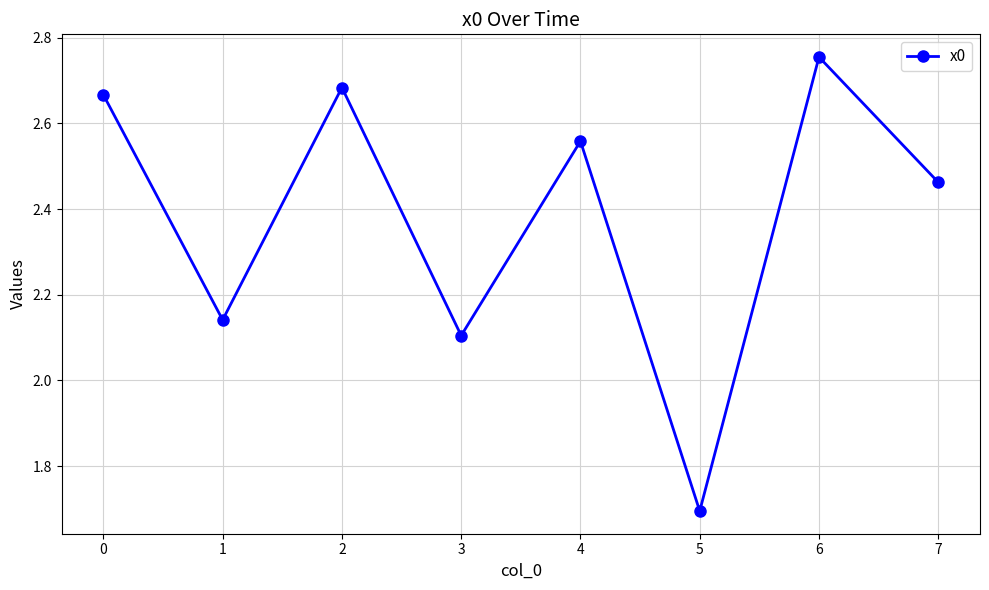

True or false: the data shows 3.5 at 3.

False